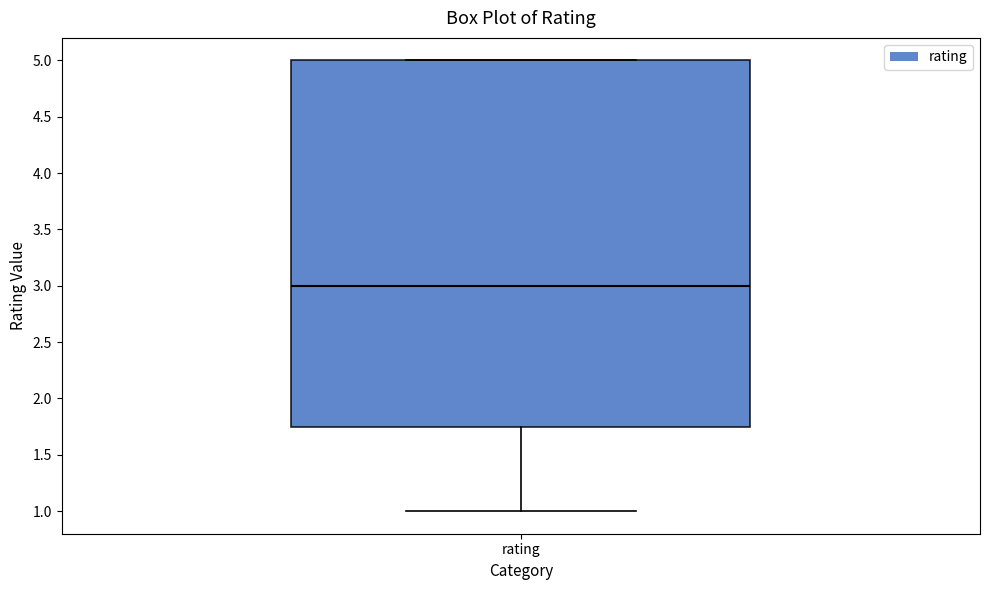

Transcribe this box plot: give where the median line is, the range the box spans, and where the two whiskers end, as read against the y-axis. The values are not printed on the chart, so give them approximately, as read against the axis.

median 3.00, box 1.75 to 5.00, whiskers 1.00 to 5.00